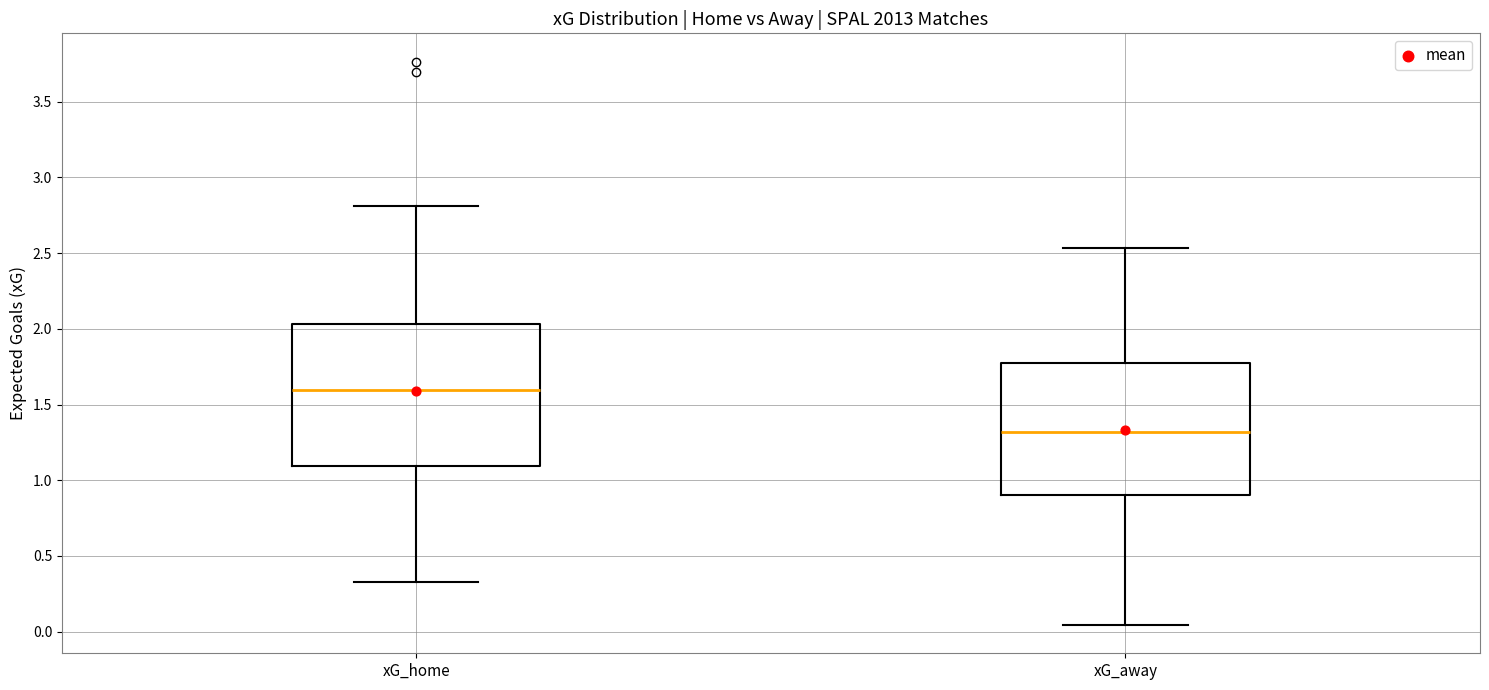

Where does the upper whisker of the box for xG_away end on the y-axis? The values are not printed on the chart, so give them approximately, as read against the axis.

2.55